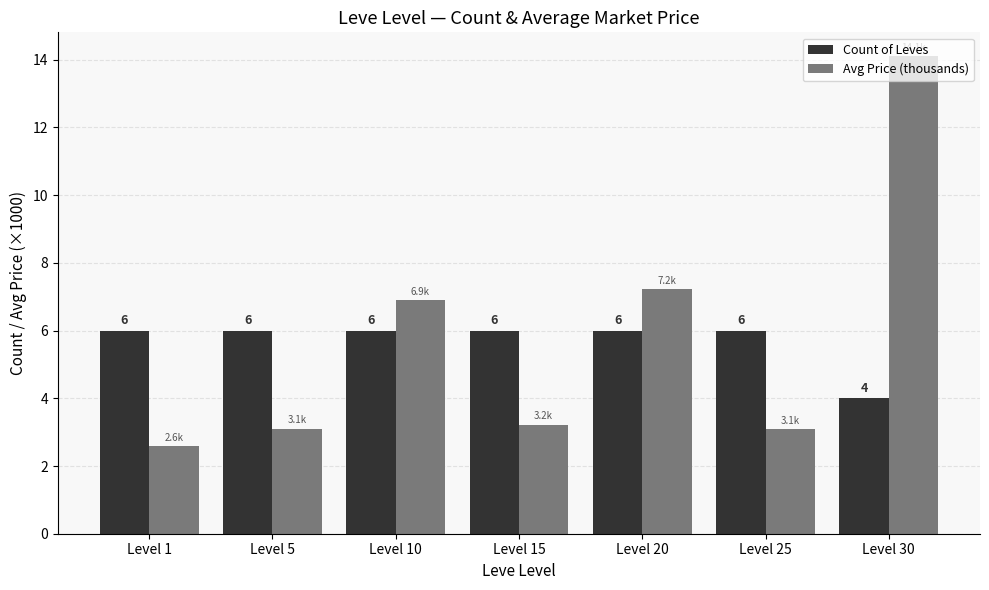

How many bars are there in each group?

2